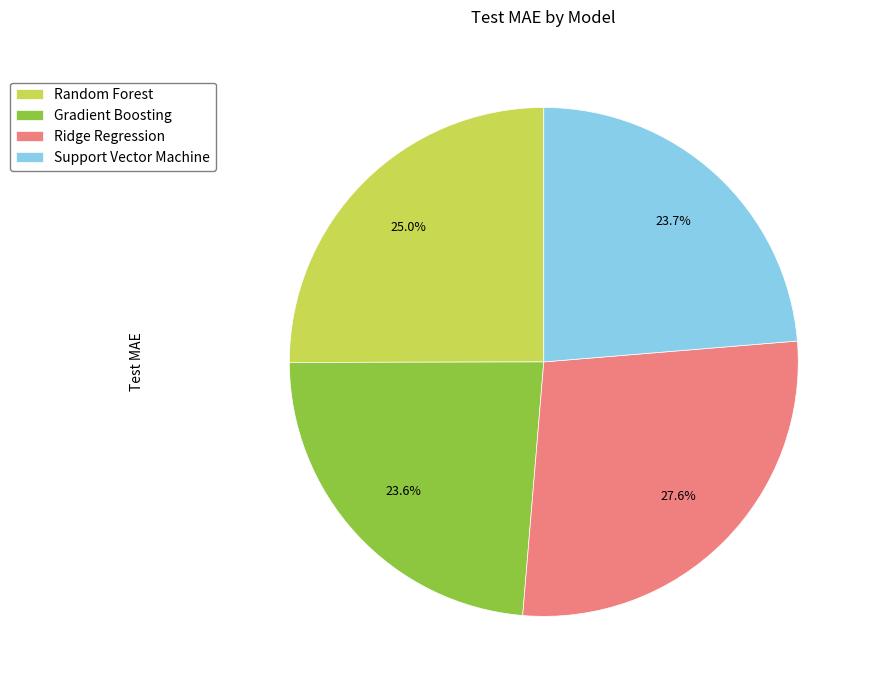

Count the number of slices in the pie.

4